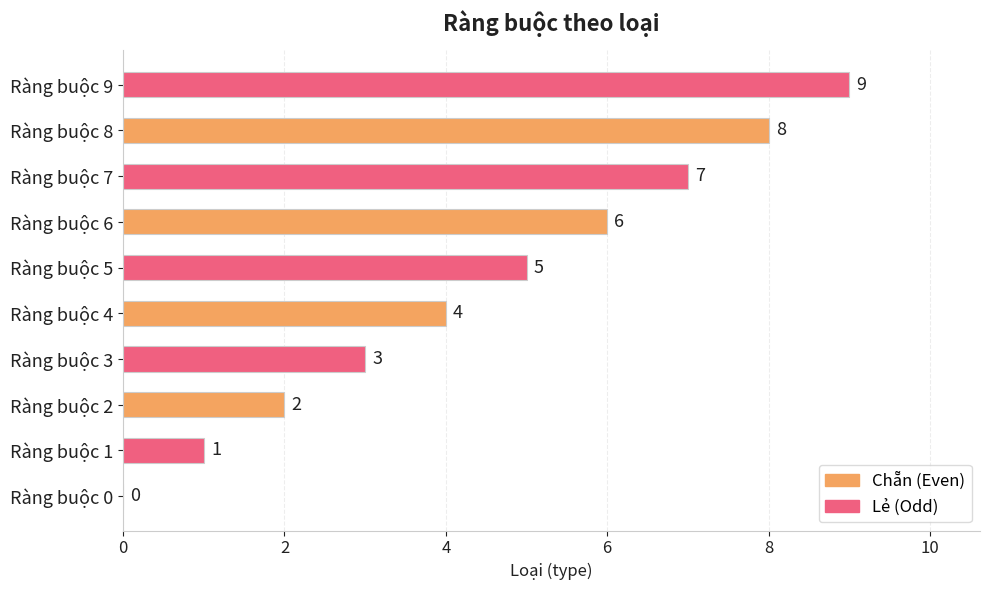

The value at Ràng buộc 3 is 1. True or false?

False